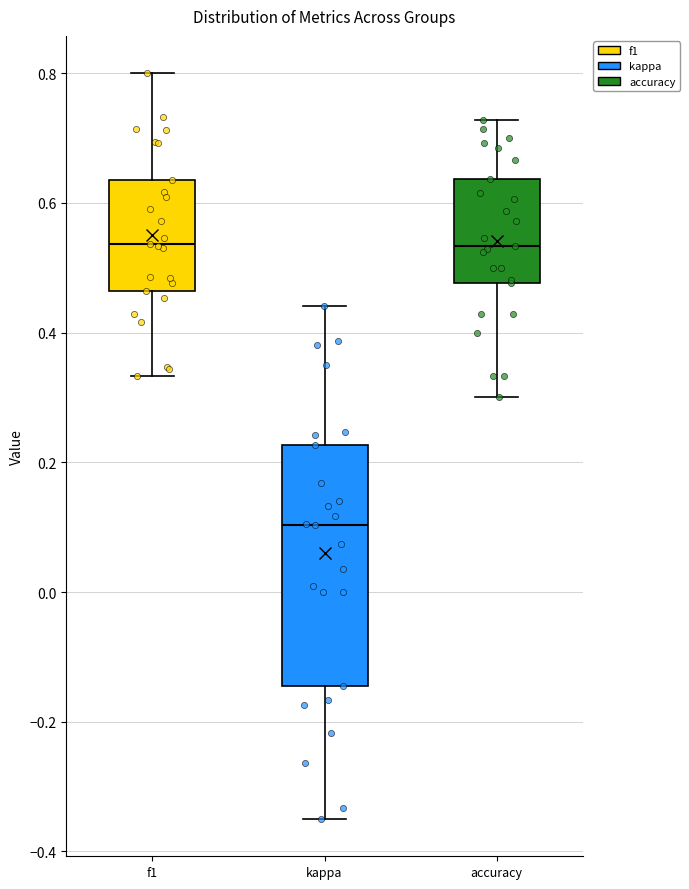

Where is the lower edge of the box for accuracy on the y-axis? The values are not printed on the chart, so give them approximately, as read against the axis.

0.48